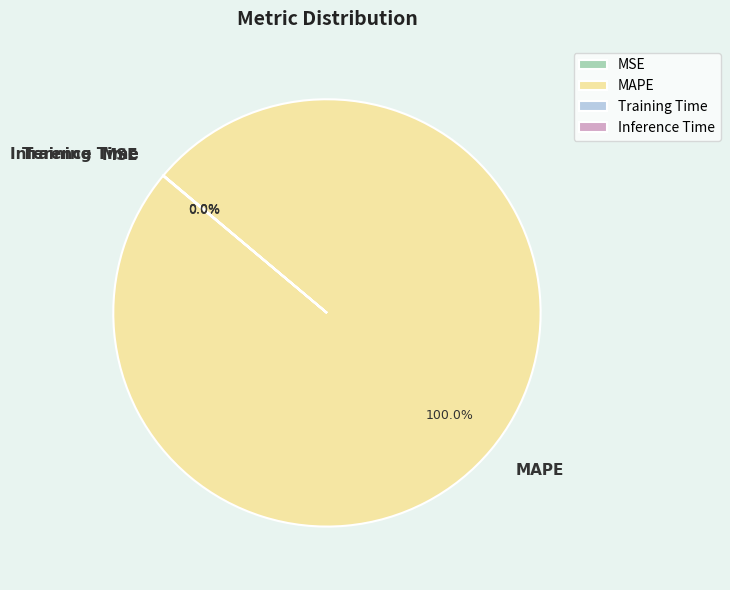

What is the largest slice in the pie chart?

MAPE